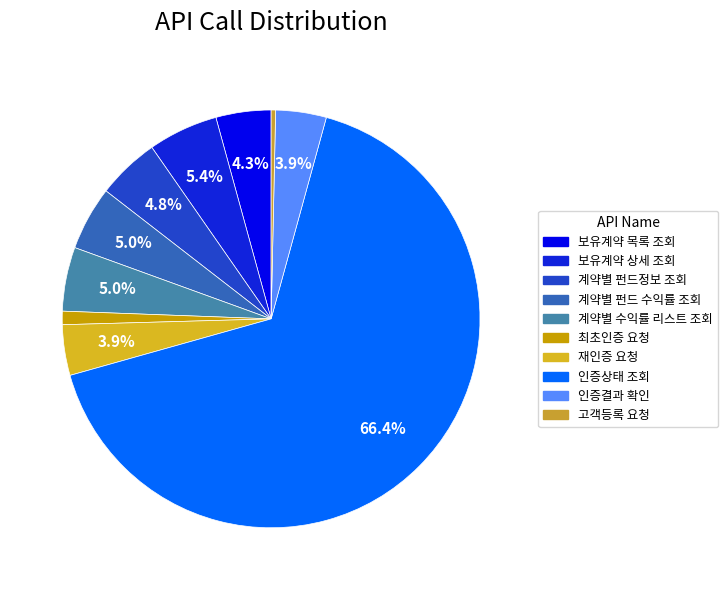

How many slices are in this pie chart?

10